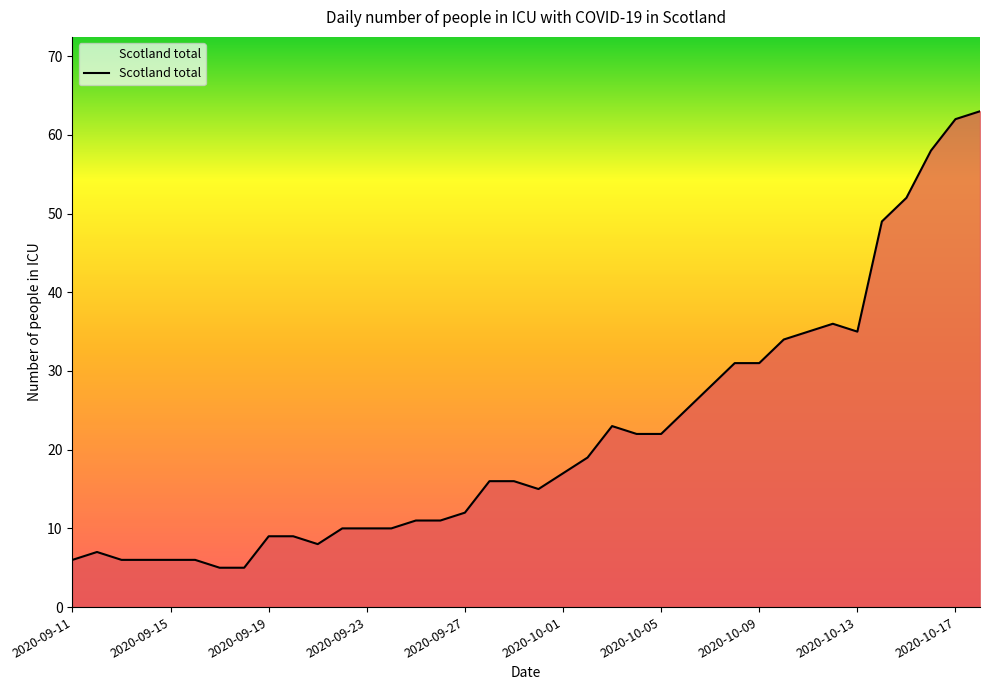

What is the greatest value displayed?

63